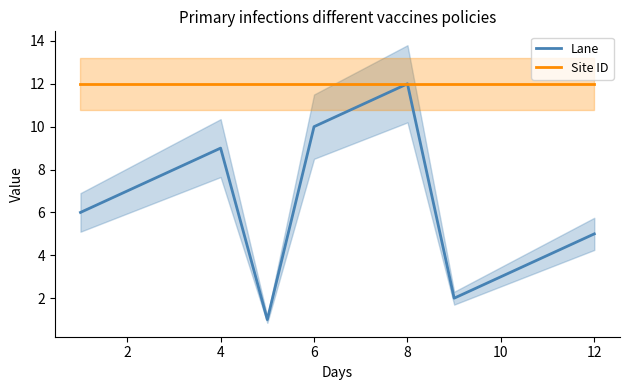

Count the number of data series in this chart.

2